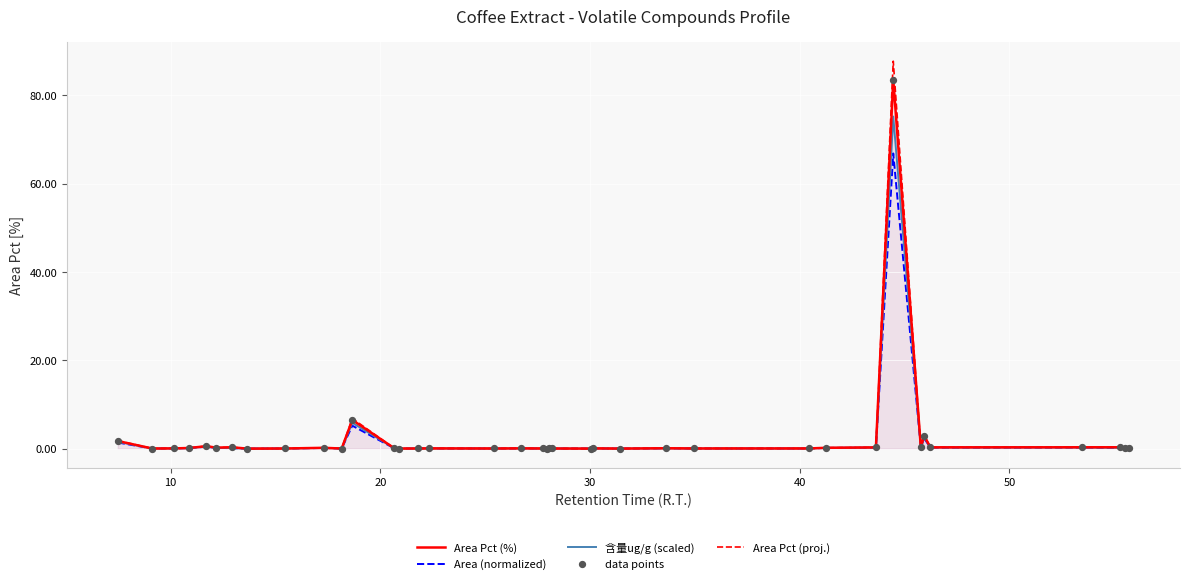

Which series contains the highest Y value?

Area Pct (proj.)